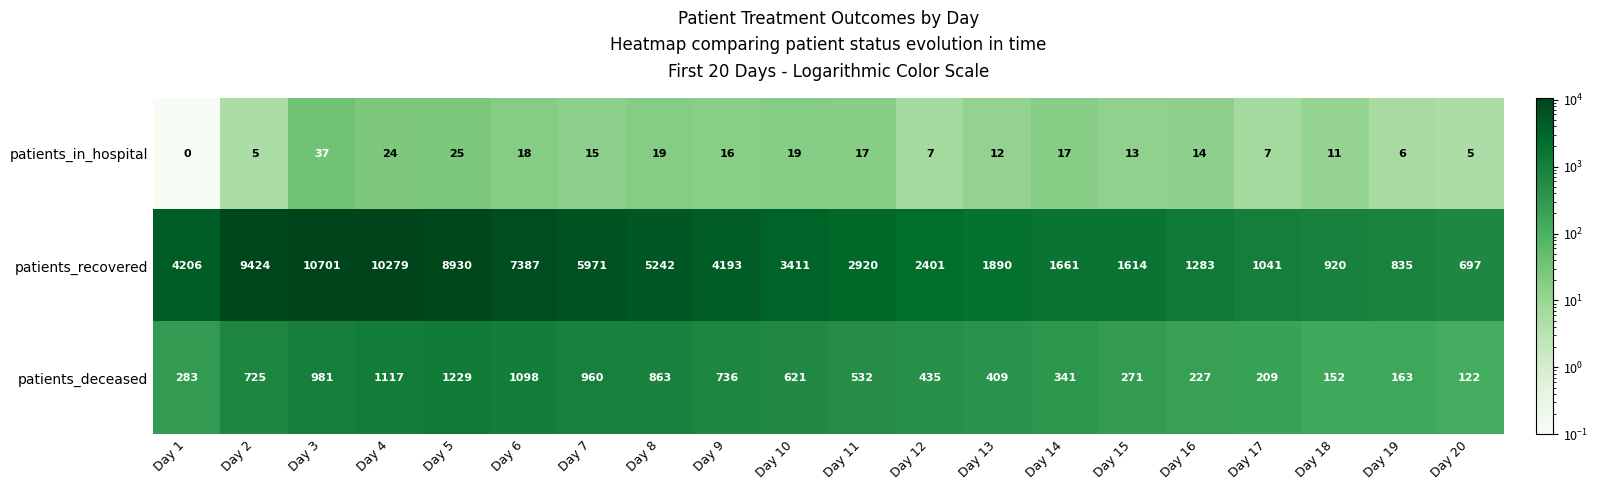

At Day 9, list the series in order from smallest to largest.

patients_in_hospital, patients_deceased, patients_recovered